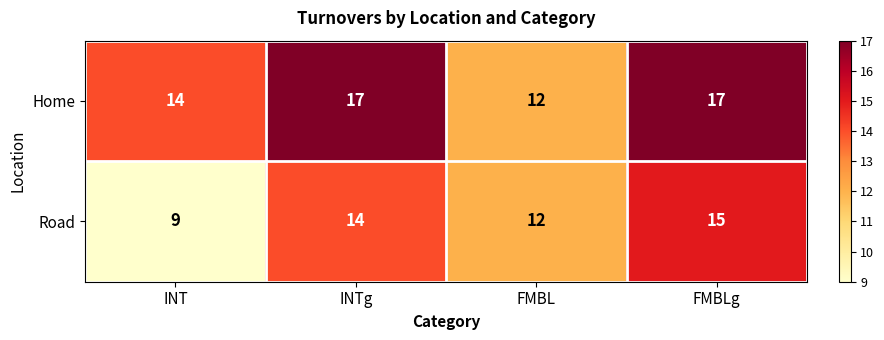

What is the difference between the maximum and minimum values in the Road series?

6